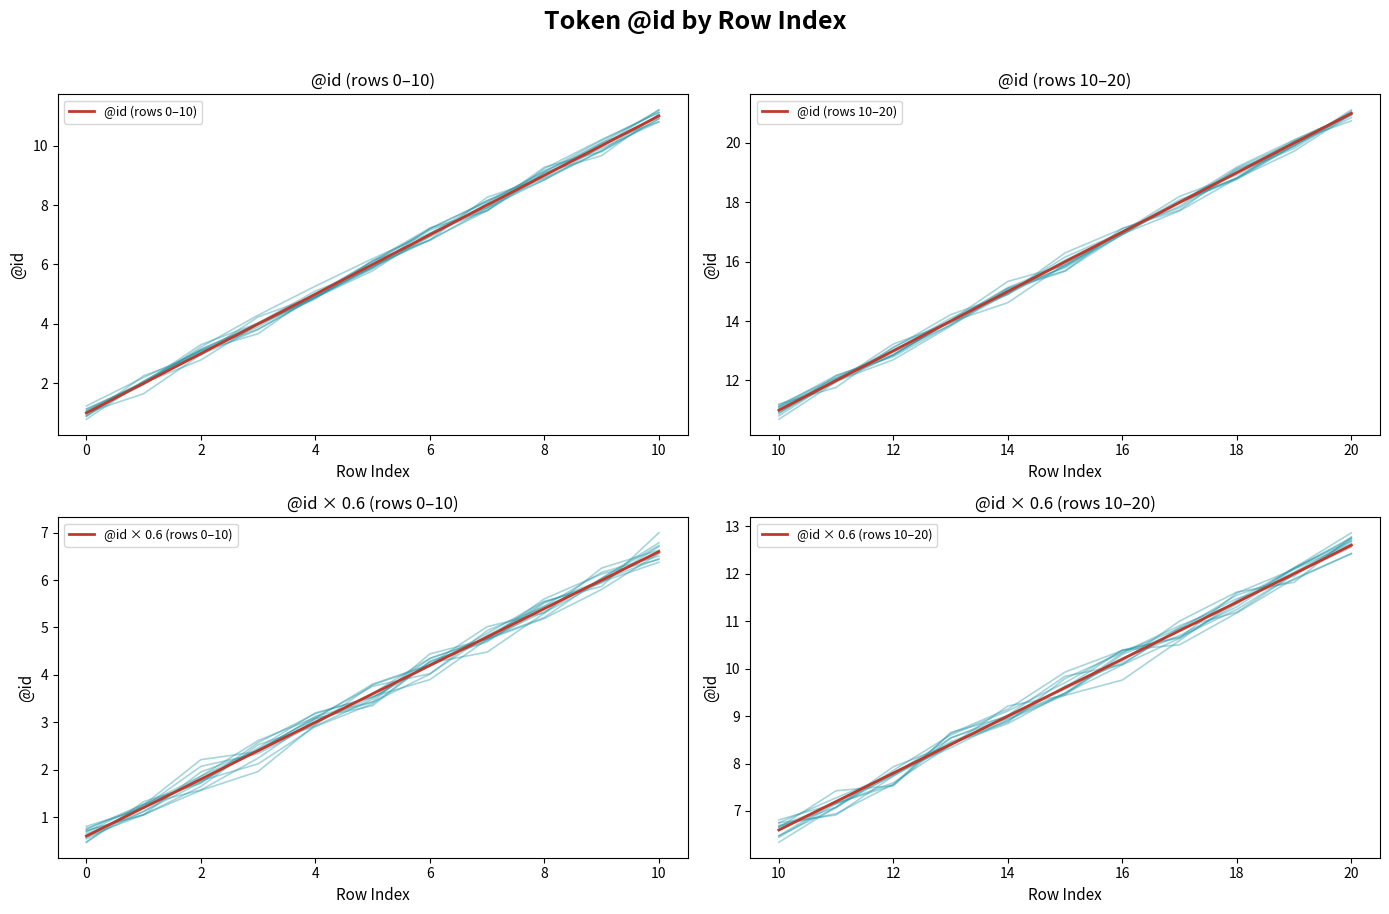

Reading left to right, what are all the values shown in this chart?

@id (rows 0–10): 1.0	2.0	3.0	4.0	5.0	6.0	7.0	8.0	9.0	10.0	11.0
@id (rows 10–20): 11.0	12.0	13.0	14.0	15.0	16.0	17.0	18.0	19.0	20.0	21.0
@id × 0.6 (rows 0–10): 0.6	1.2	1.8	2.4	3.0	3.6	4.2	4.8	5.4	6.0	6.6
@id × 0.6 (rows 10–20): 6.6	7.2	7.8	8.4	9.0	9.6	10.2	10.8	11.4	12.0	12.6